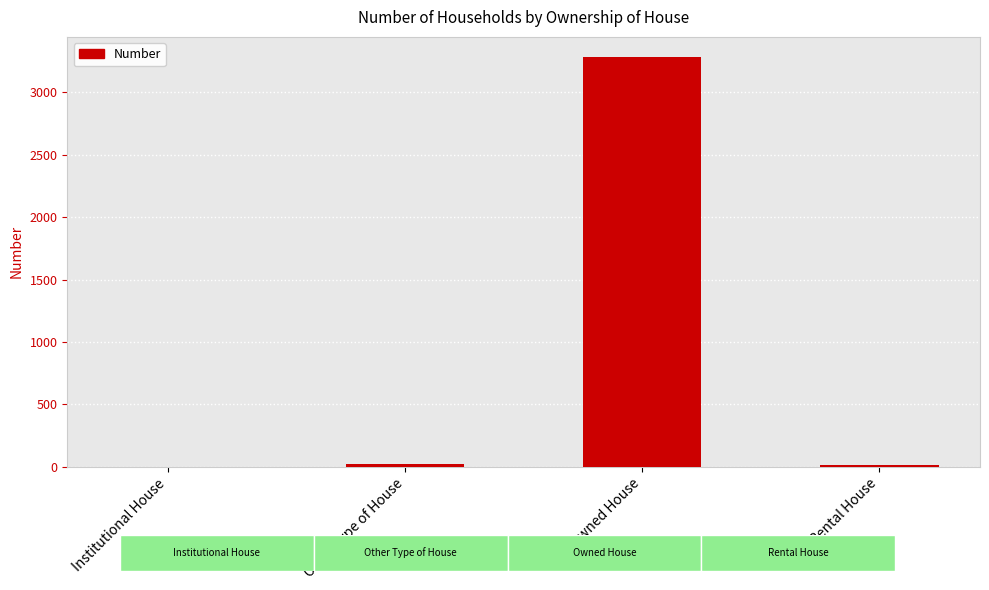

Count the number of data series in this chart.

1